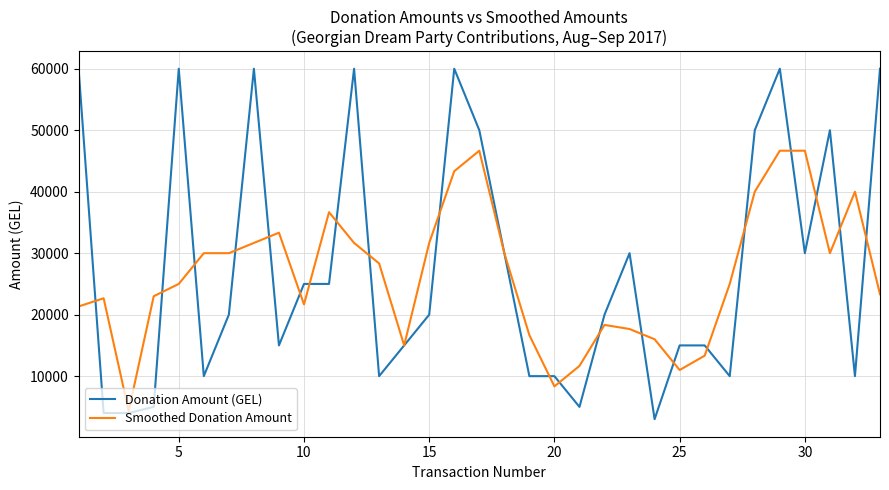

Which series has the widest spread of values?

Donation Amount (GEL)